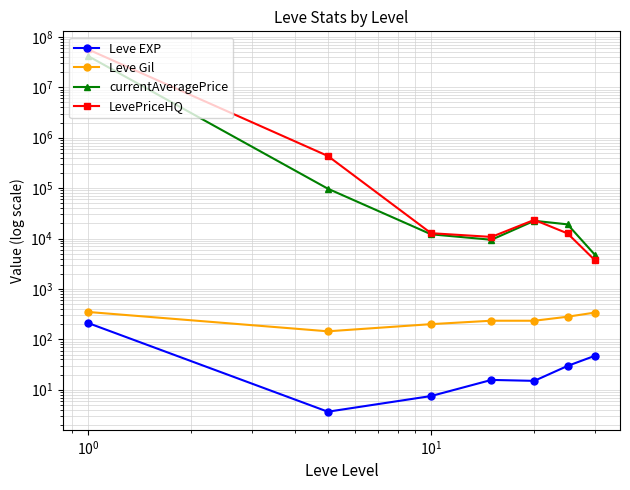

What are all the series names shown in the legend?

Leve EXP, Leve Gil, currentAveragePrice, LevePriceHQ